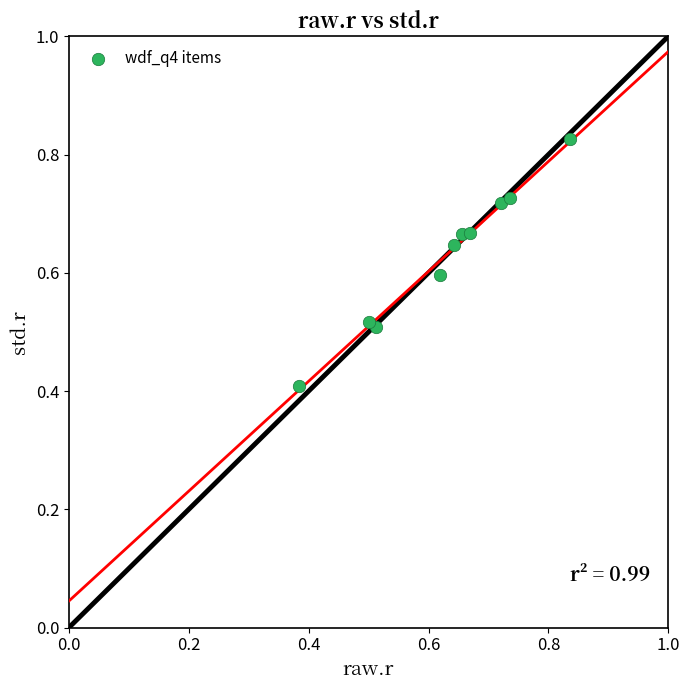

What Y value in the scatter plot is closest to 0?

0.4